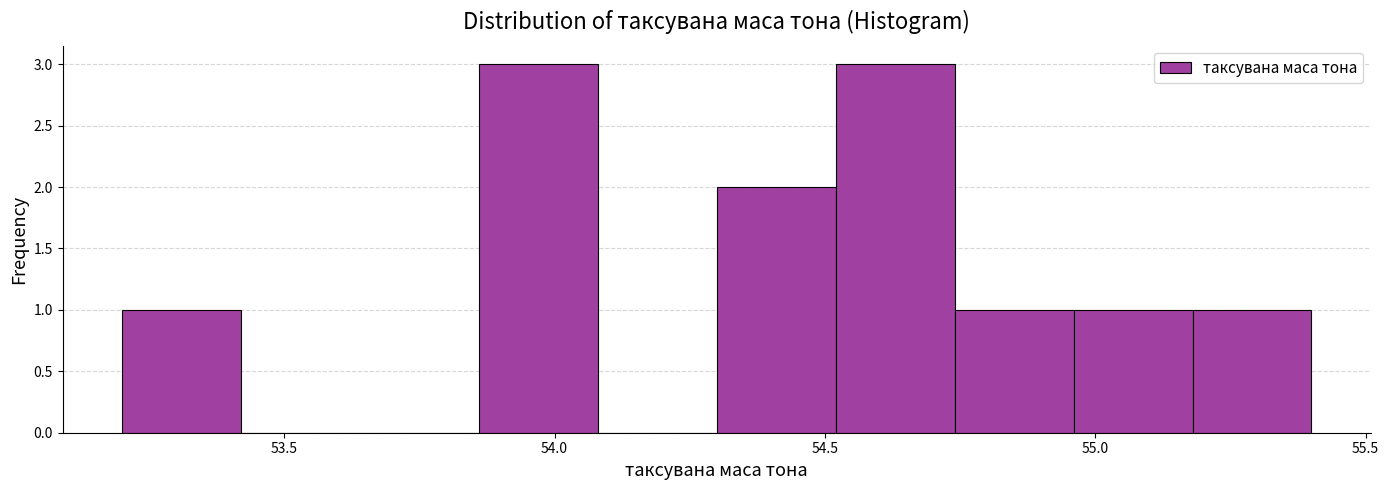

Reading left to right, list every bar in this chart as the range it spans on the x-axis followed by its height. Neither the bar edges nor the heights are printed on the chart, so give them approximately, as read against the axes.

53.20 to 53.42: 1
53.42 to 53.64: 0
53.64 to 53.86: 0
53.86 to 54.08: 3
54.08 to 54.30: 0
54.30 to 54.52: 2
54.52 to 54.74: 3
54.74 to 54.96: 1
54.96 to 55.18: 1
55.18 to 55.40: 1